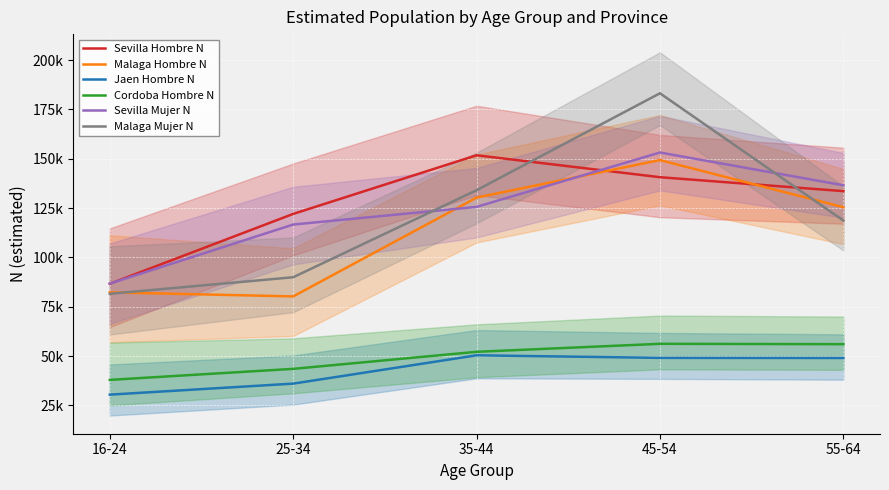

True or false: Malaga Mujer N and Sevilla Mujer N intersect in this chart.

True